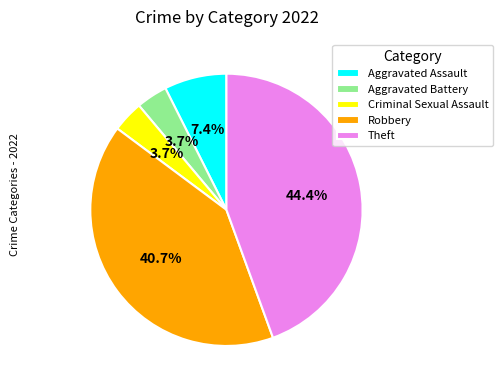

Between Aggravated Assault and Theft, which is larger?

Theft